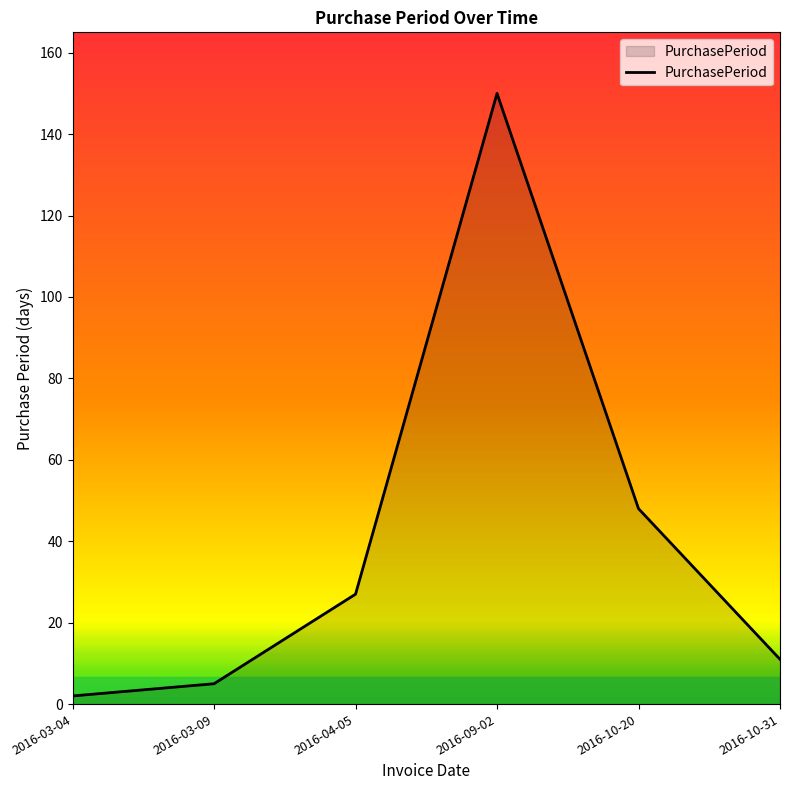

Approximately how many times larger is the value at 2016-09-02 compared to 2016-10-20?

3.1